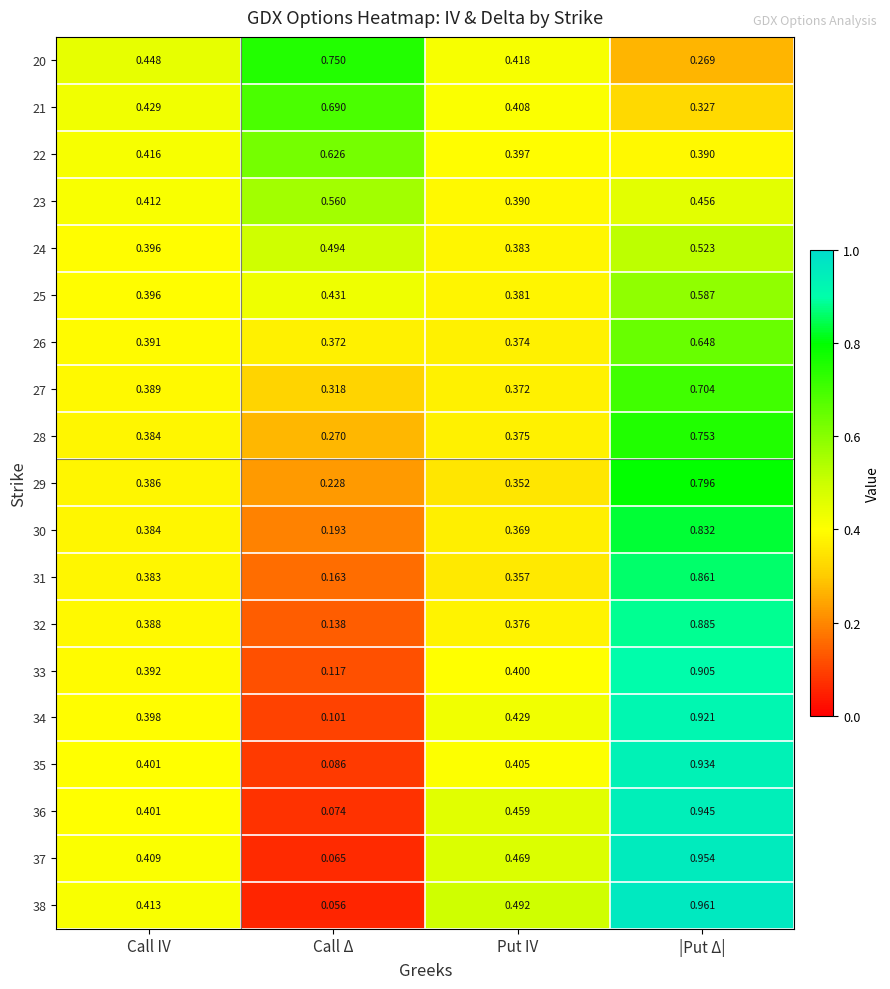

Is the value of 20 at Call IV greater than the value of 35 at Call IV?

Yes